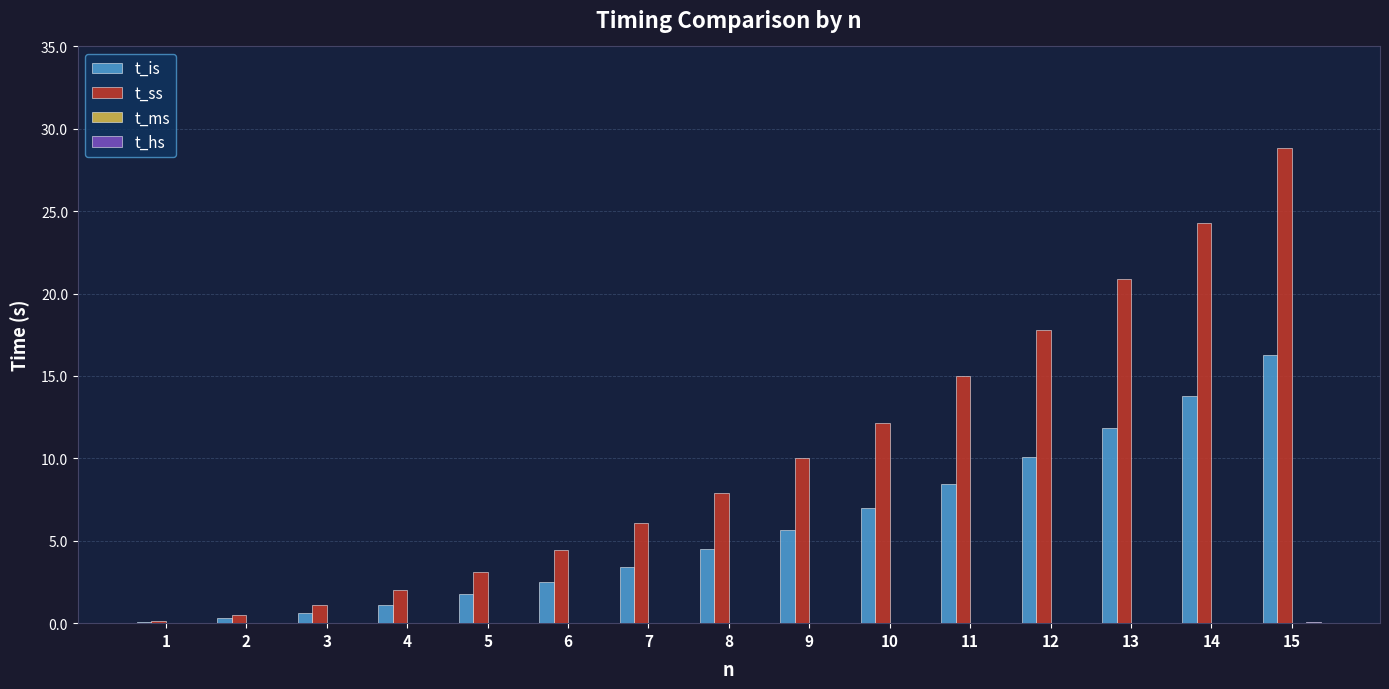

Which series has the largest range (max minus min)?

t_ss